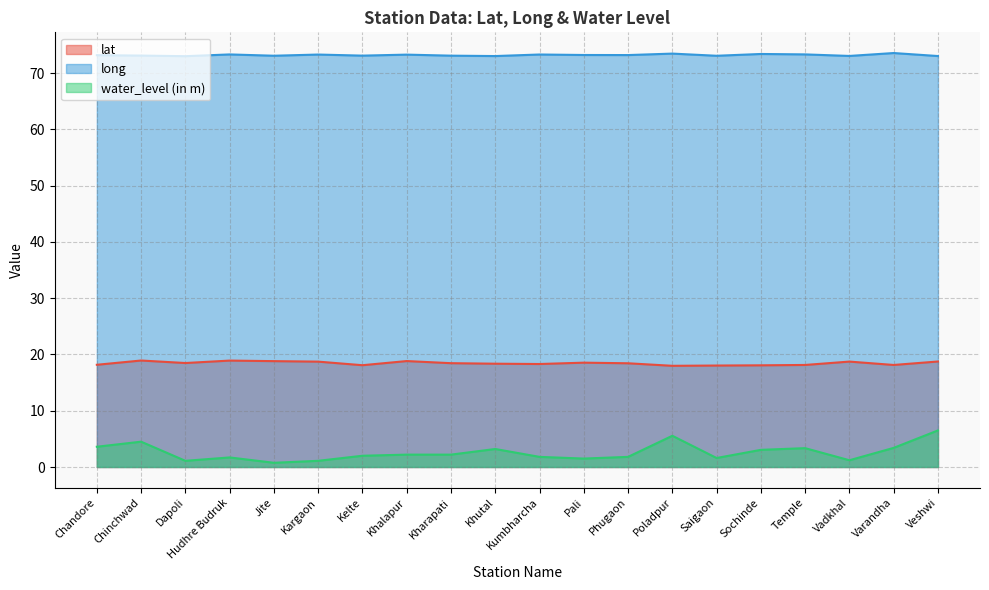

In long, how many points are higher than both neighbors (excluding endpoints)?

7